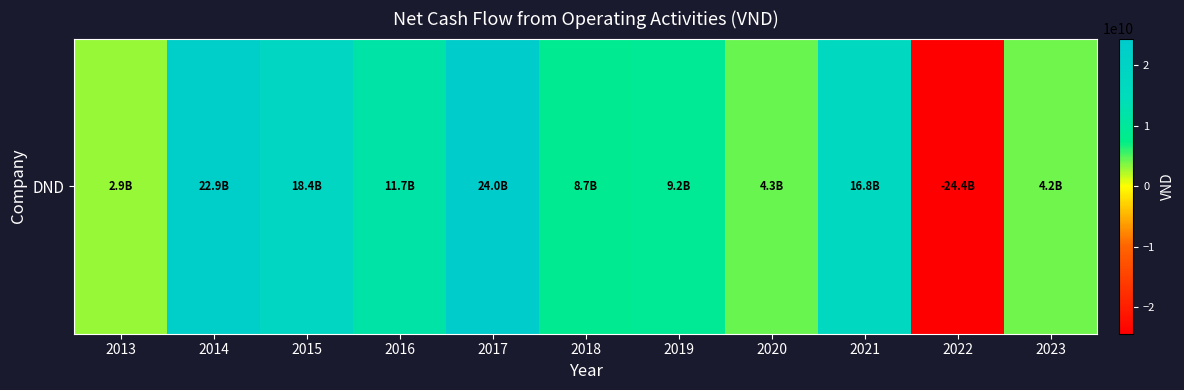

List the labels in order of value, smallest first.

2022, 2013, 2023, 2020, 2018, 2019, 2016, 2021, 2015, 2014, 2017